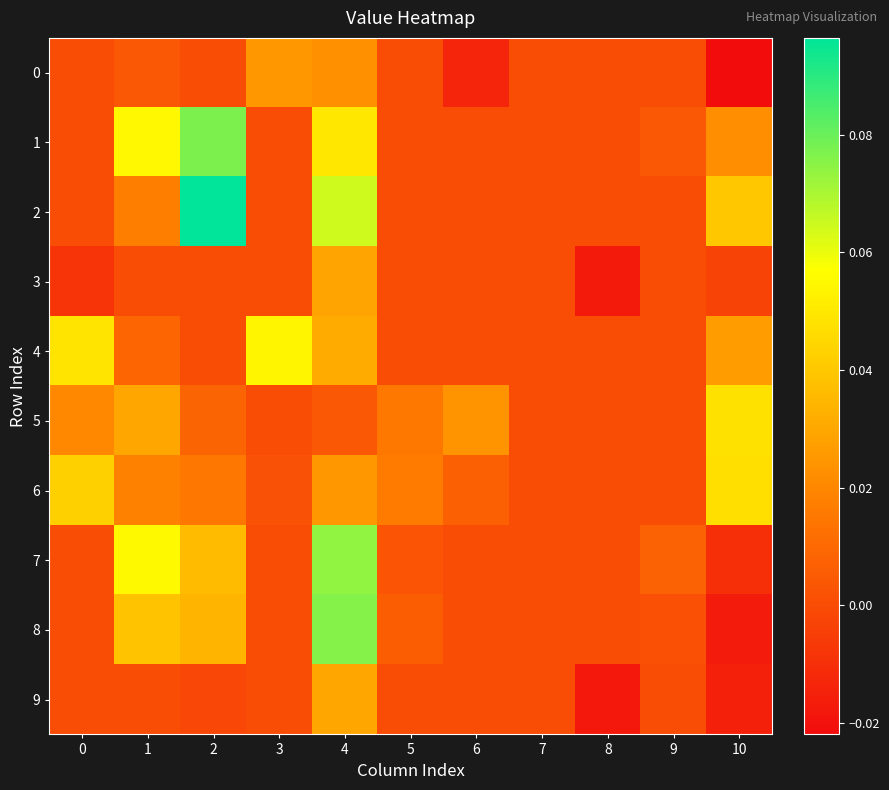

List the series in order of their peak value, lowest first.

0, 3, 9, 6, 5, 4, 7, 8, 1, 2